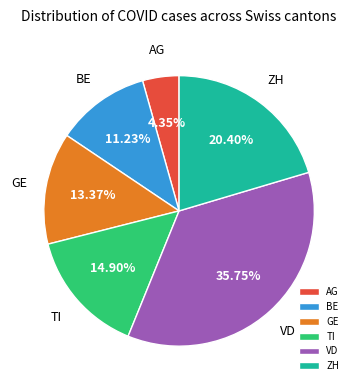

Do GE and ZH together represent more than half of the pie?

No